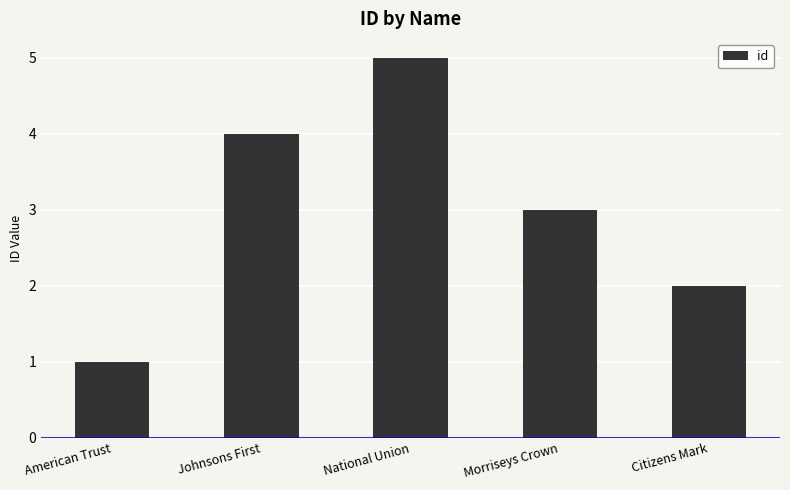

Approximately how many times larger is the value at American Trust compared to National Union?

0.2